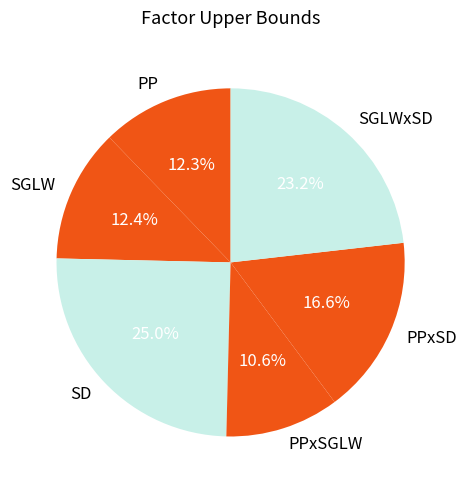

How much of the chart is everything except PP?

87.7%